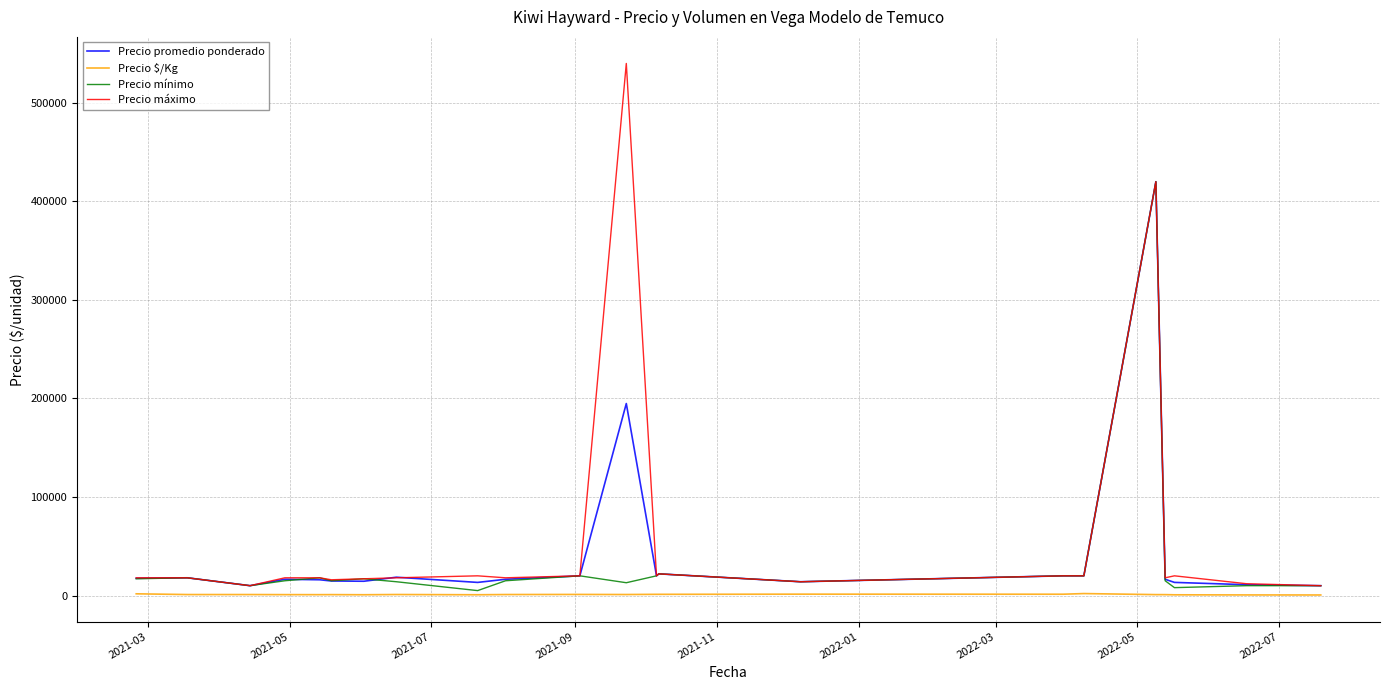

Does the chart have visible grid lines?

Yes